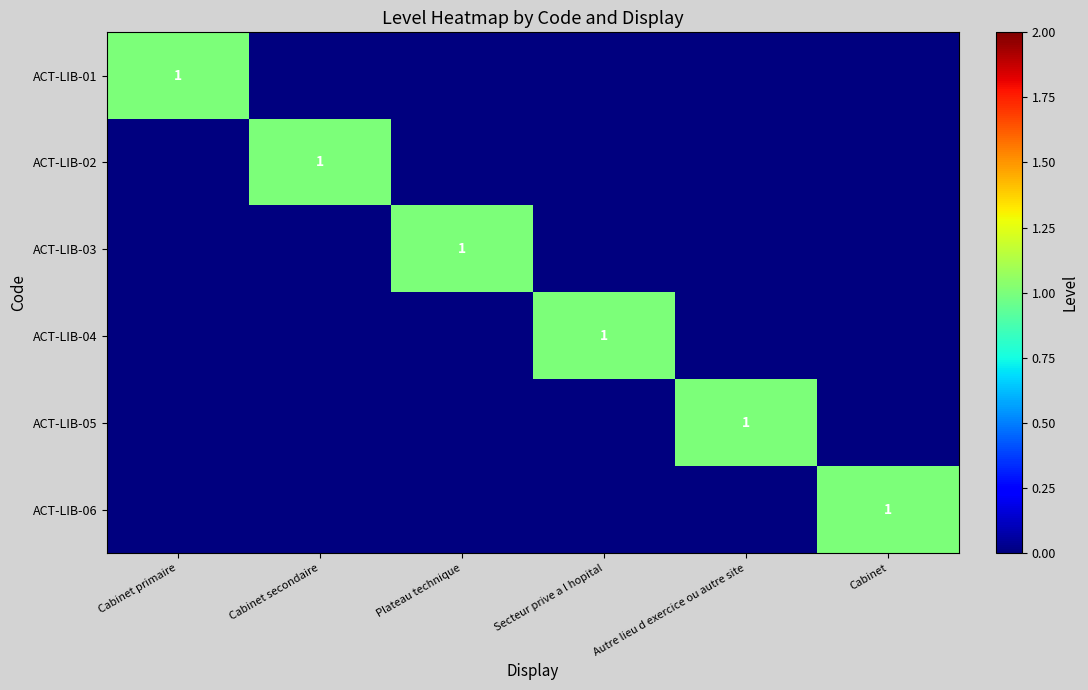

How many values in the ACT-LIB-04 series exceed 0?

1